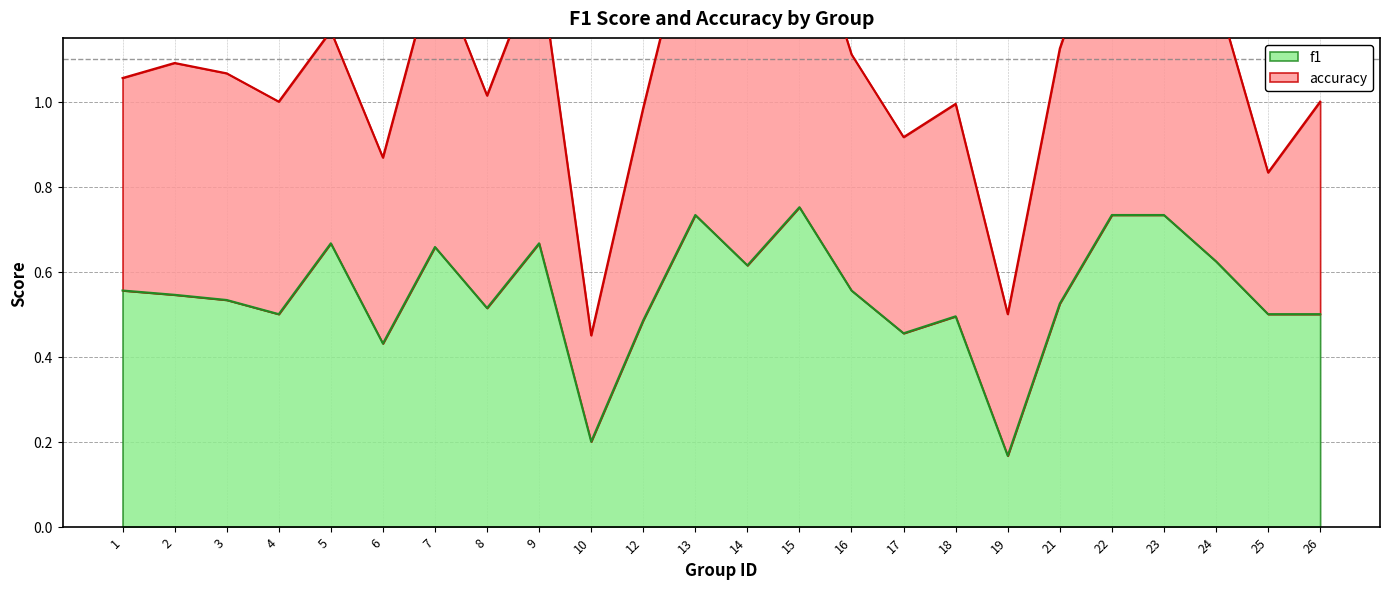

The chart shows a value of 0.4 at 7. True or false?

False